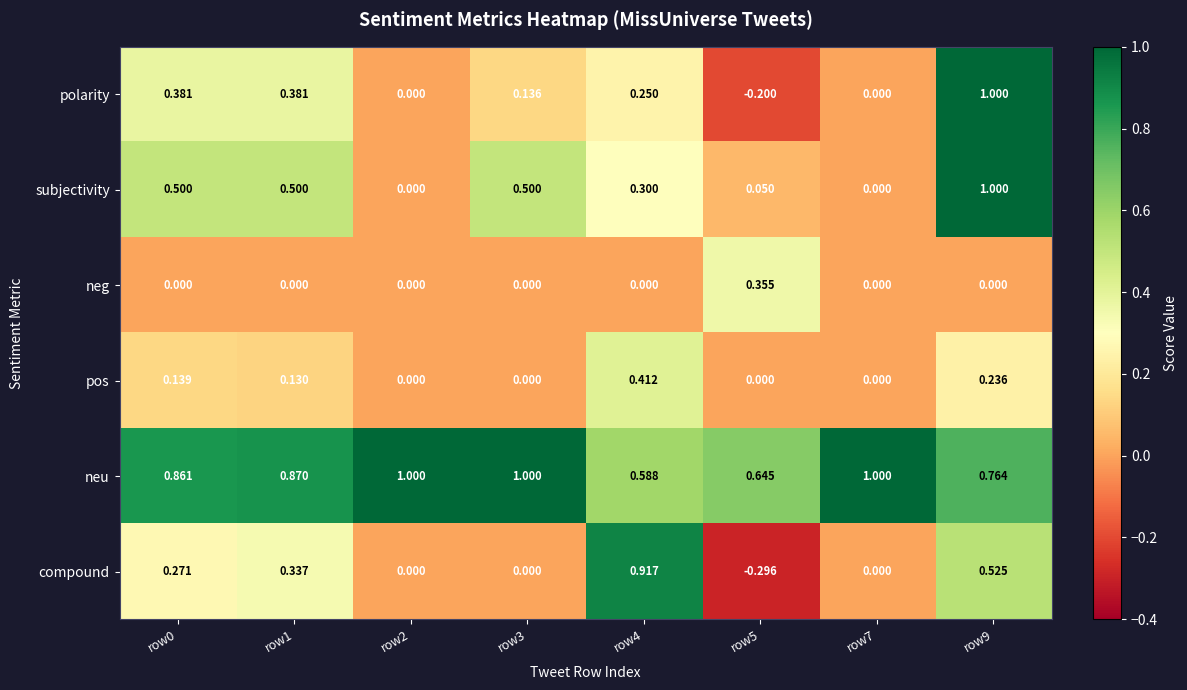

Which series has the largest range (max minus min)?

compound